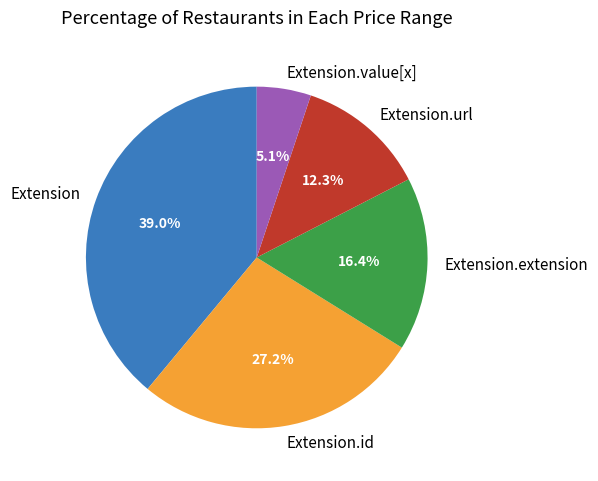

Combined, do Extension.url and Extension.extension account for over 50%?

No